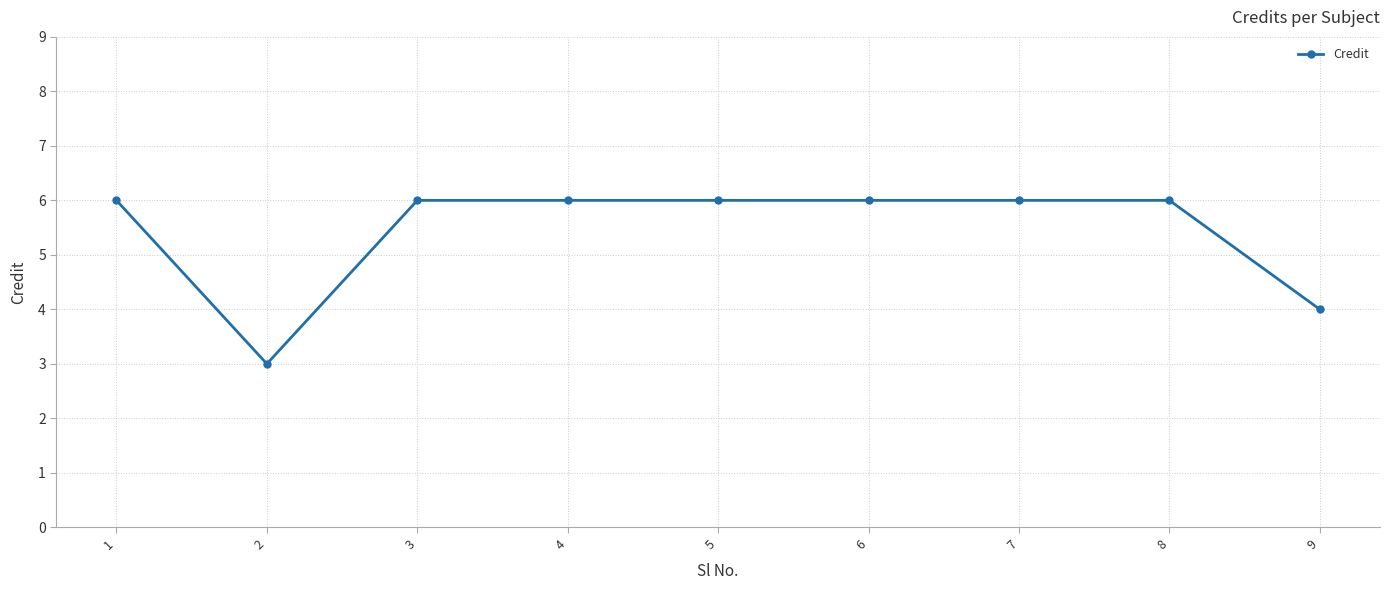

At which category does the data reach its first local valley?

2